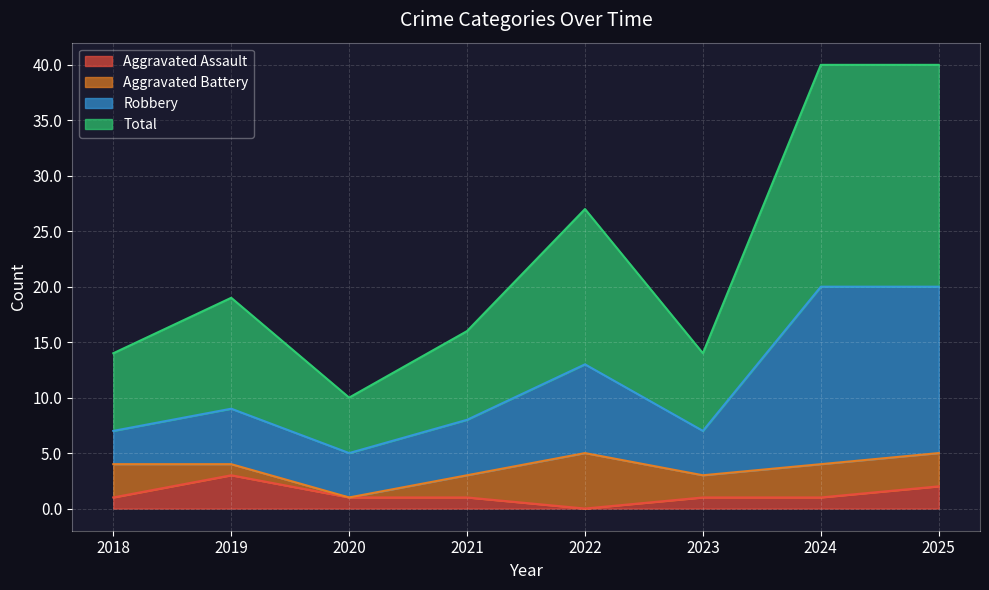

How many data points in Aggravated Assault are above 1?

2